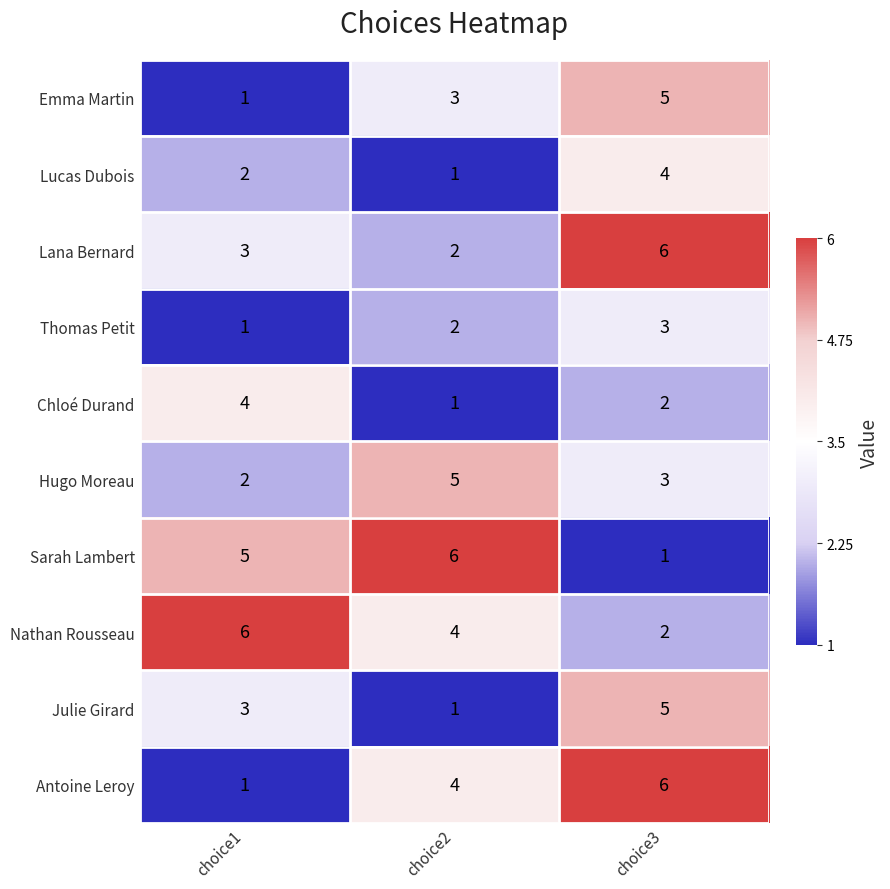

At which label is Antoine Leroy closest to 3?

choice2